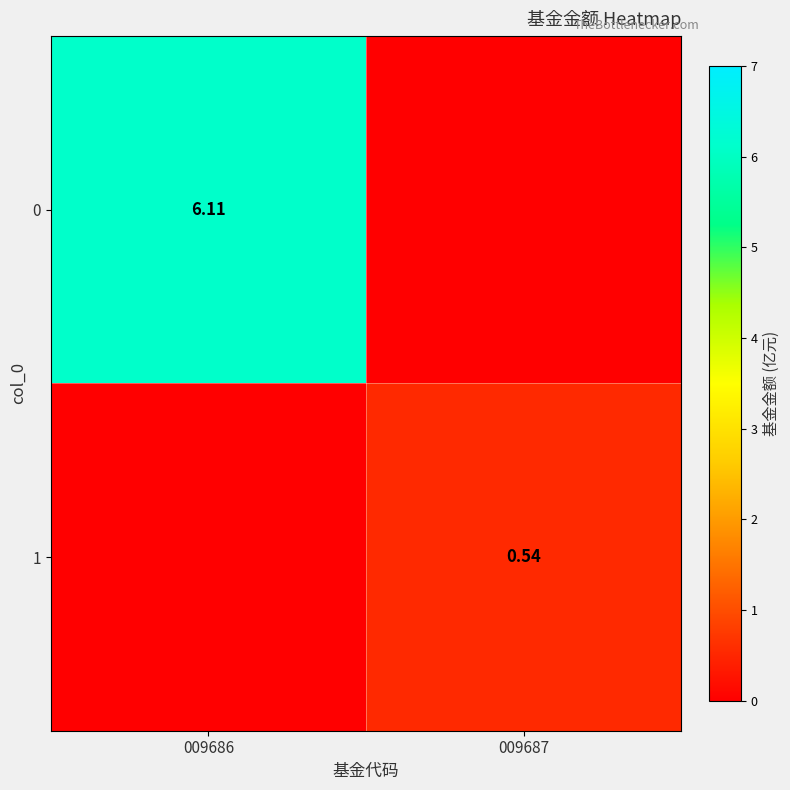

At which label does 0 reach its minimum?

009687